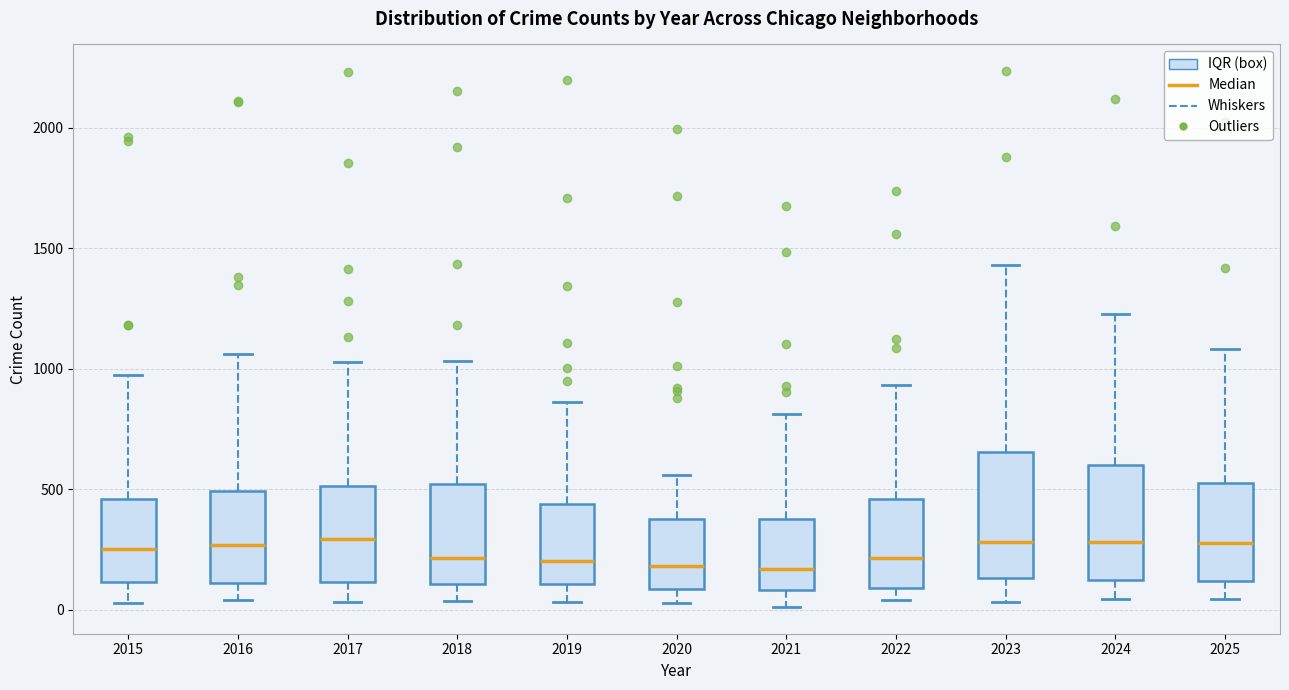

Where does the upper whisker of the box at x = 2025 end on the y-axis? The values are not printed on the chart, so give them approximately, as read against the axis.

1100